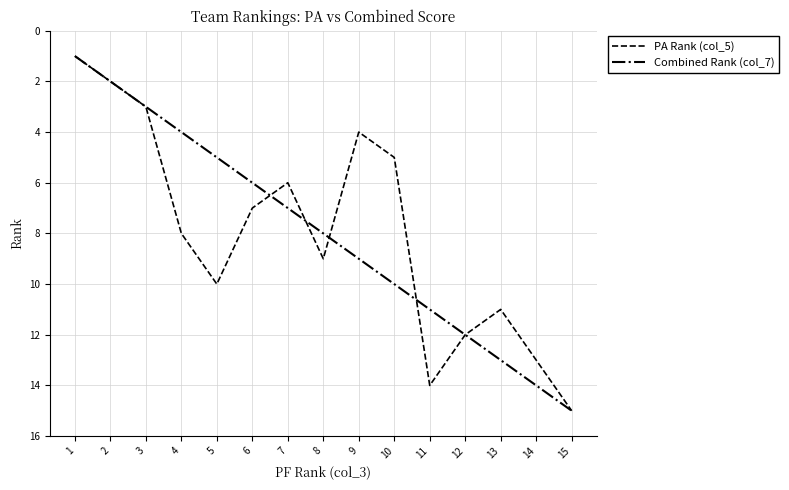

Is it true that Combined Rank (col_7) equals 1 at 2?

False